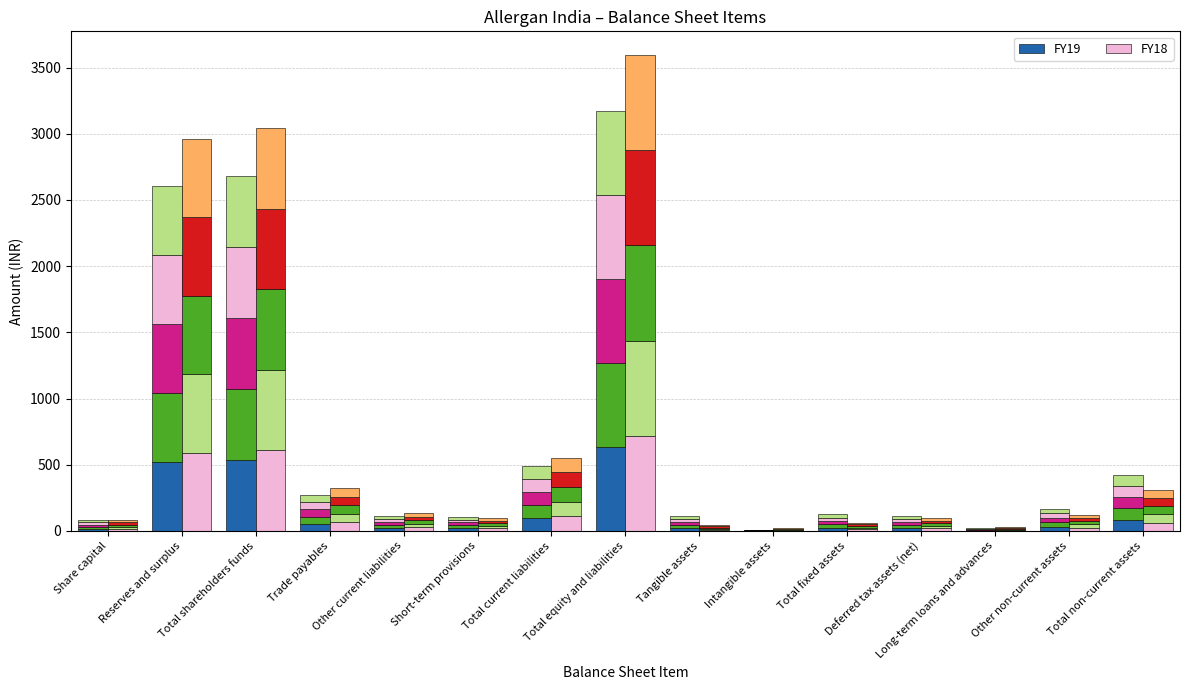

Where does the FY19 – layer 1 series first go above 24?

Reserves and surplus